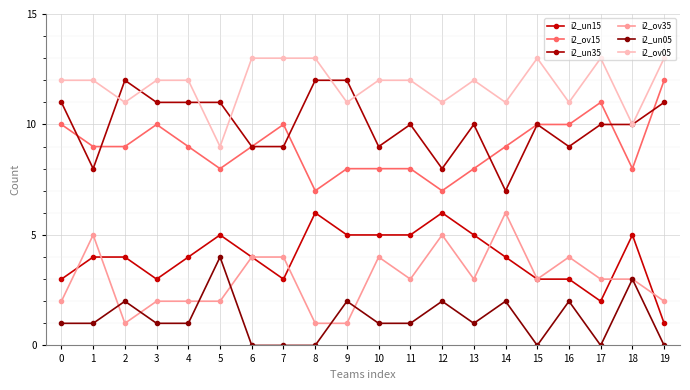

True or false: i2_un15 and i2_un35 cross at least once.

False